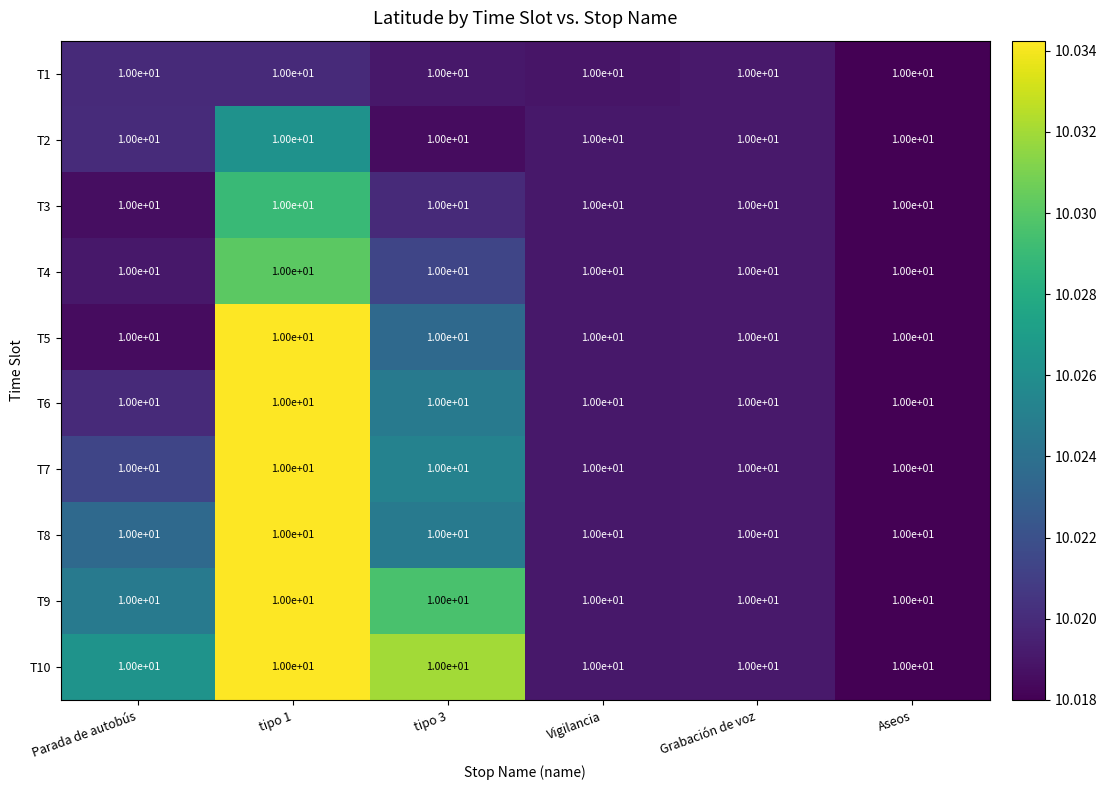

The T9 series shows 4.5 at Vigilancia. True or false?

False